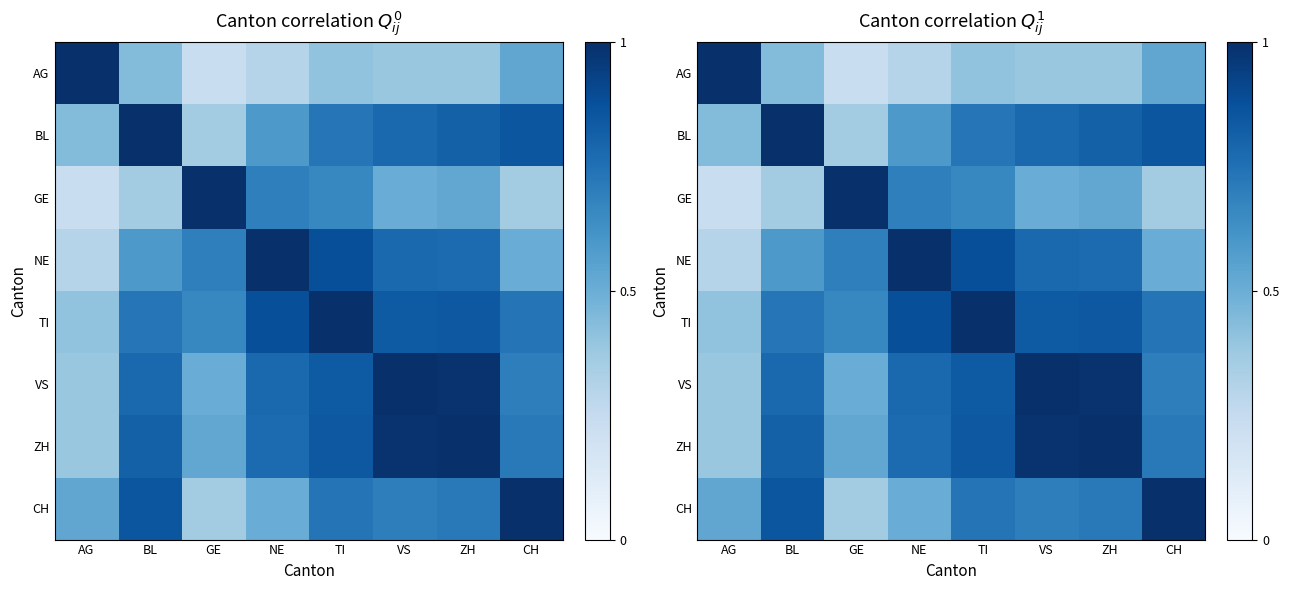

Between VS and CH, which is larger?

CH